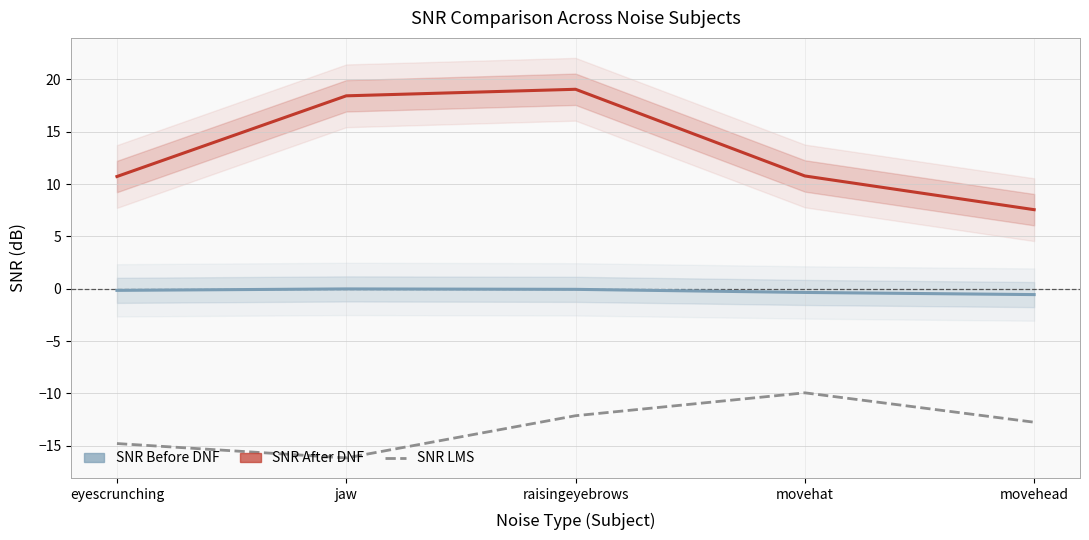

List the series in order of their peak value, highest first.

SNR After DNF, SNR Before DNF, SNR LMS